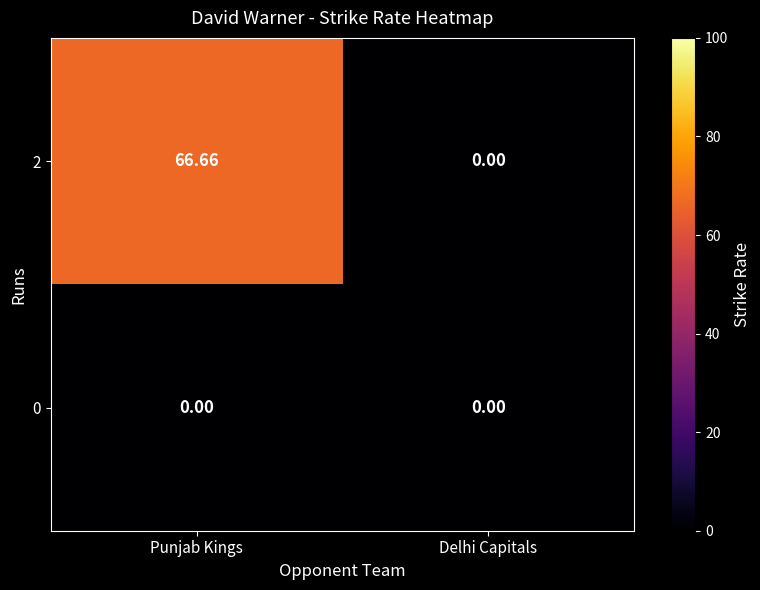

How many values in 2 are above zero?

1